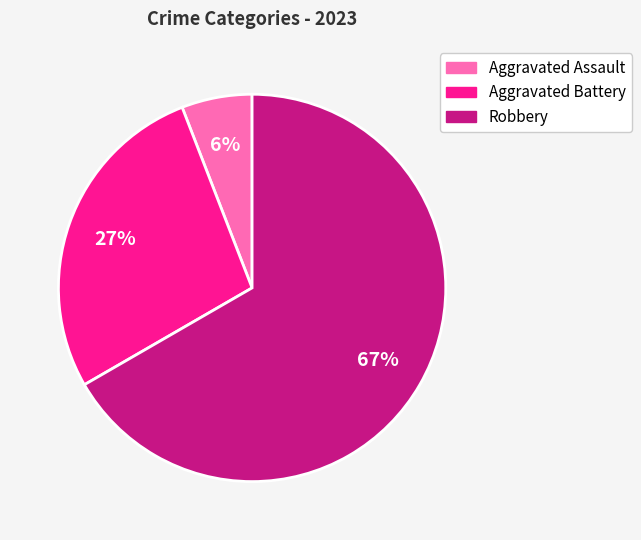

Which has a higher value, Aggravated Assault or Aggravated Battery?

Aggravated Battery